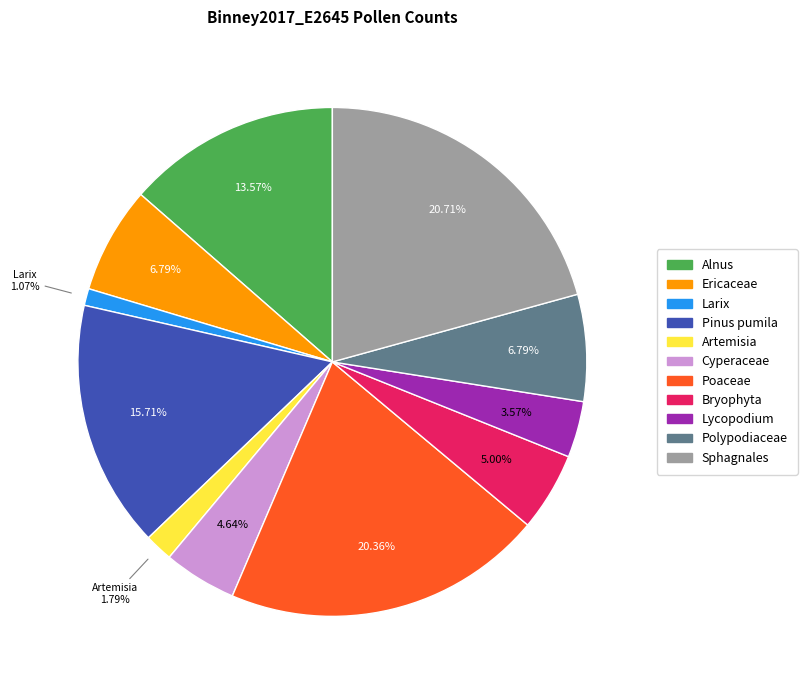

Which slice is the smallest?

Larix